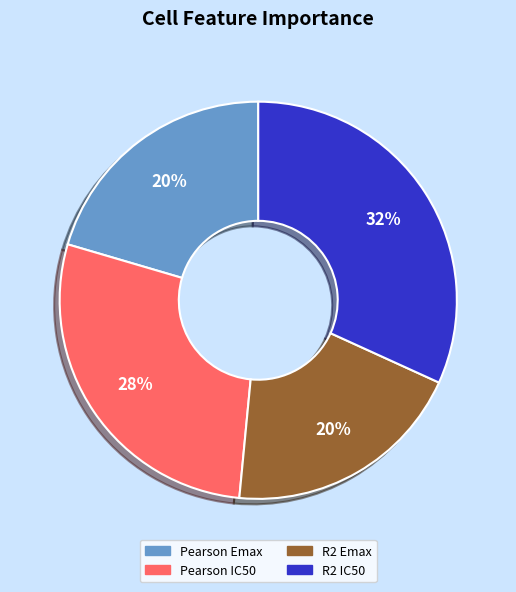

To the nearest percent, what is the combined percentage of R2 IC50 and Pearson IC50?

60%